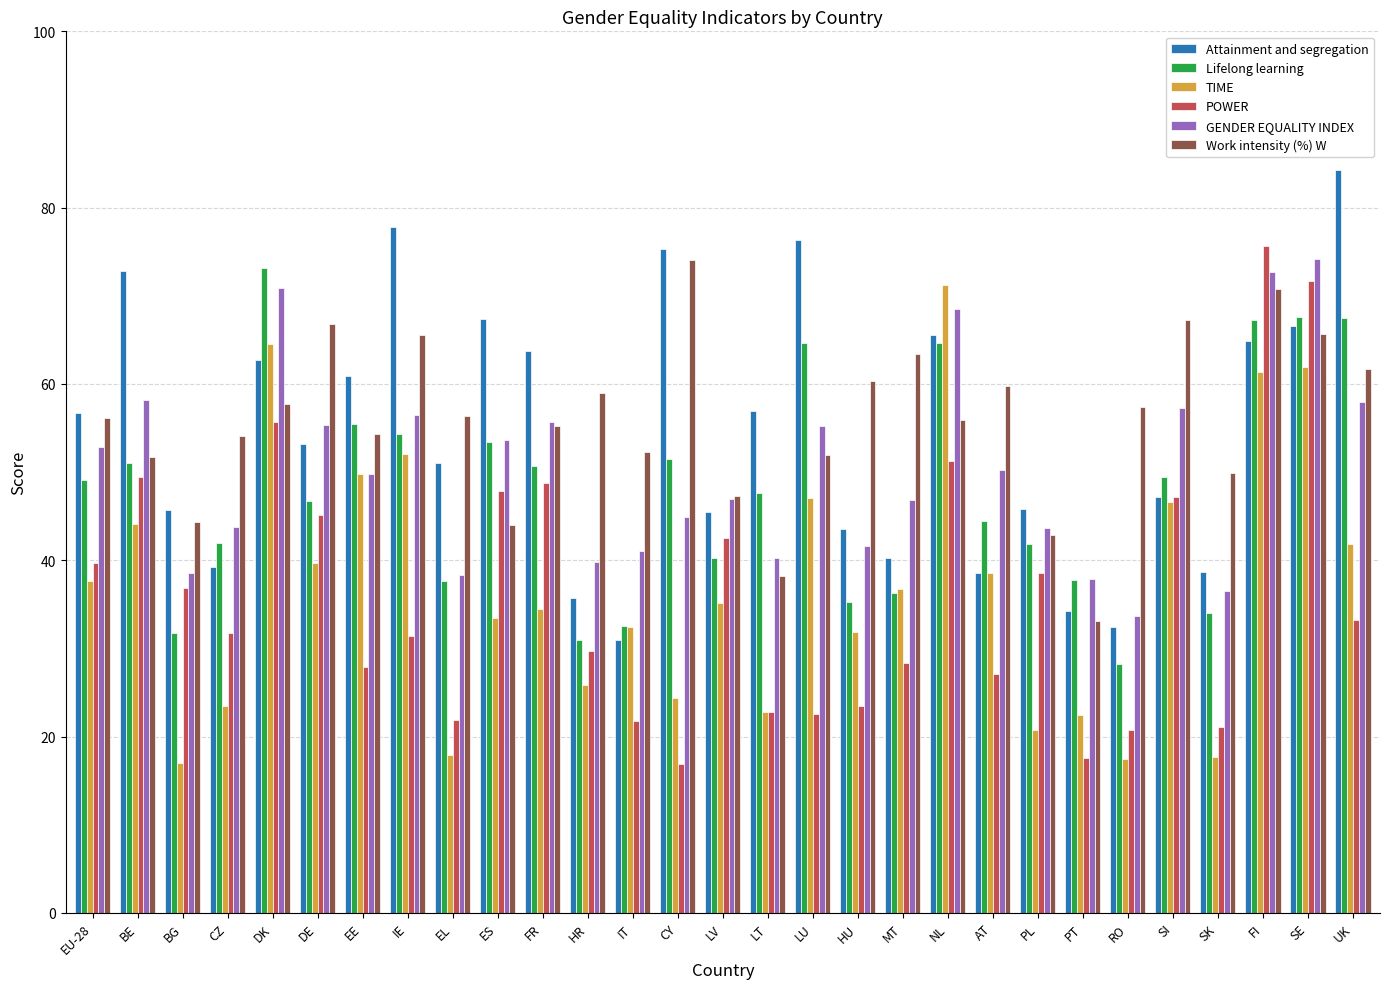

What is the label of the 14th bar from the right?

LT